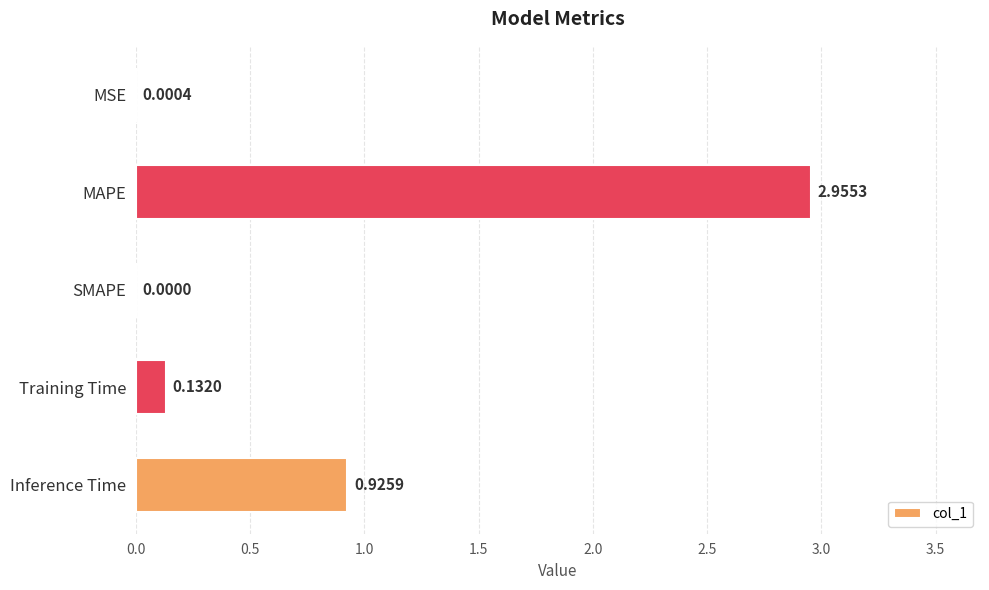

What is the change in value from MSE to Inference Time?

+0.9